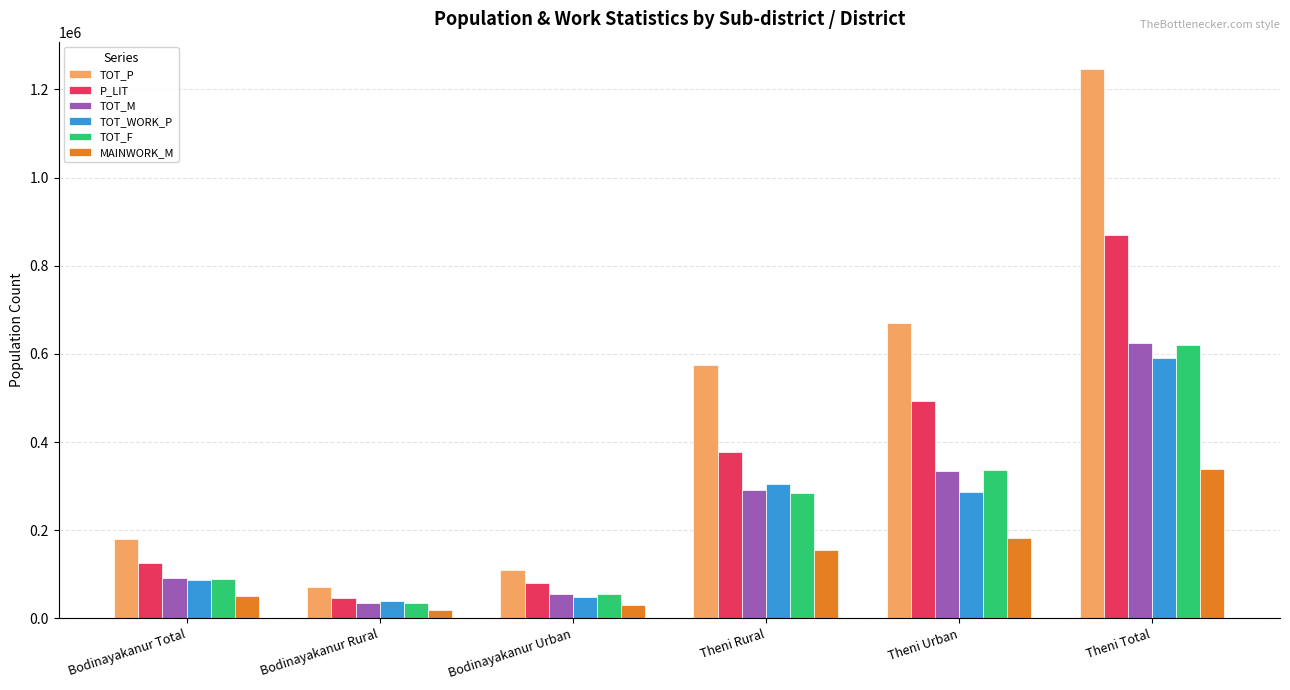

Between Bodinayakanur Total and Theni Urban, which series saw the biggest shift?

TOT_P